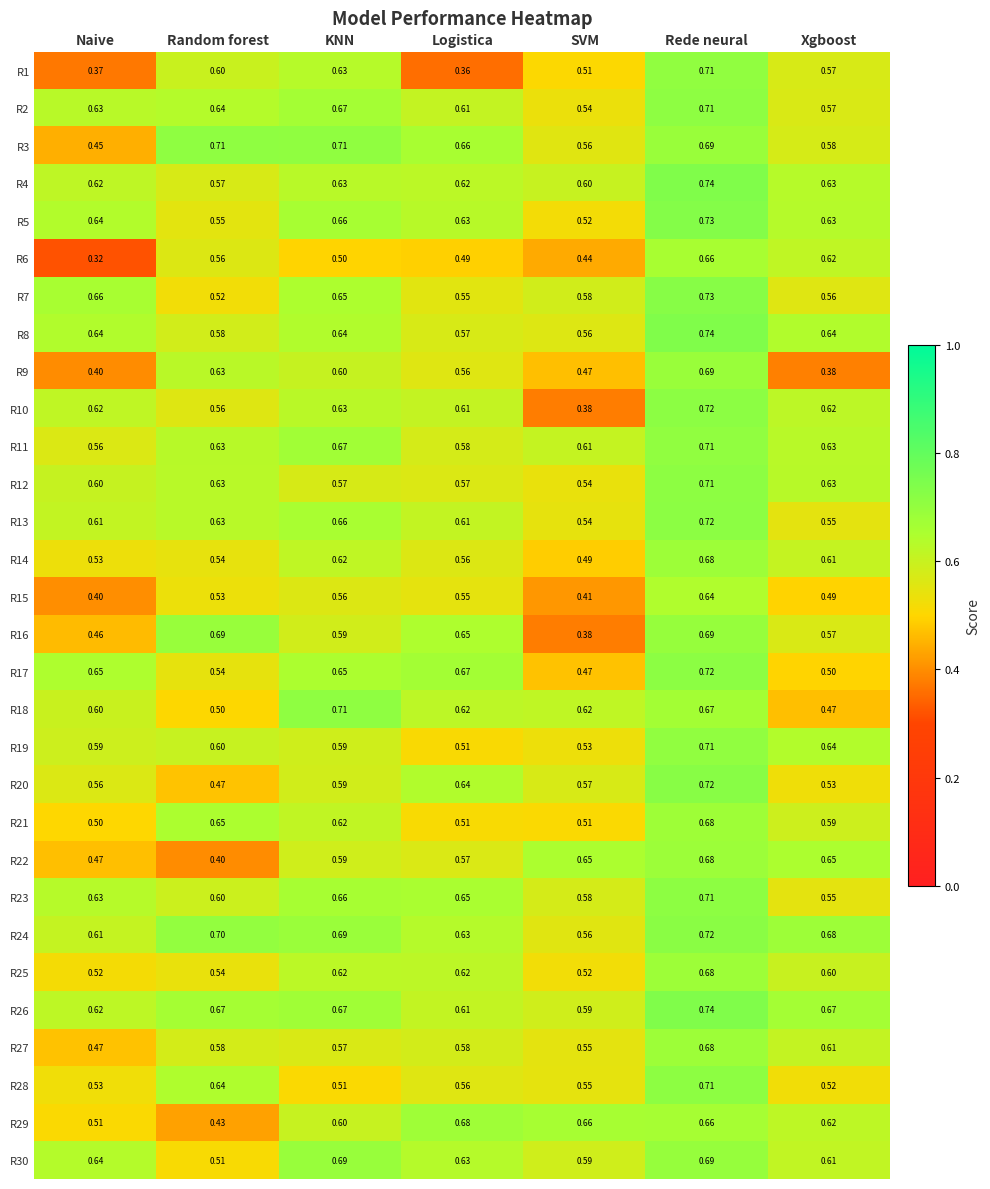

List the labels in order of R15 value, largest first.

Rede neural, KNN, Logistica, Random forest, Xgboost, SVM, Naive